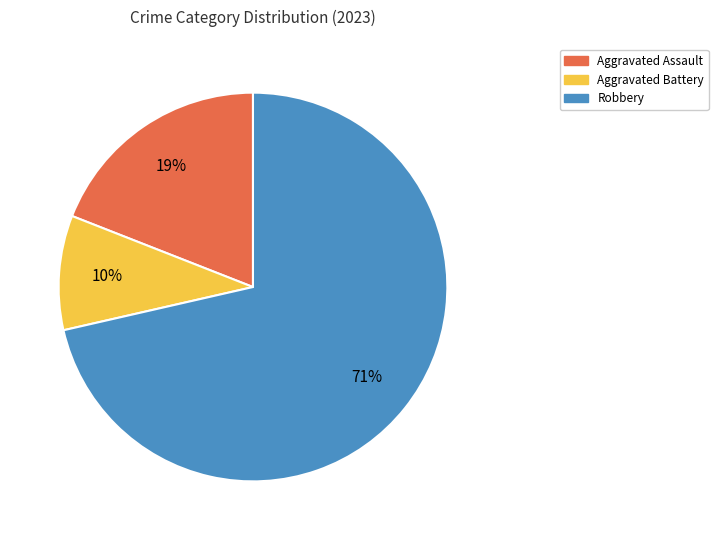

To the nearest percent, what is the average slice percentage?

33%